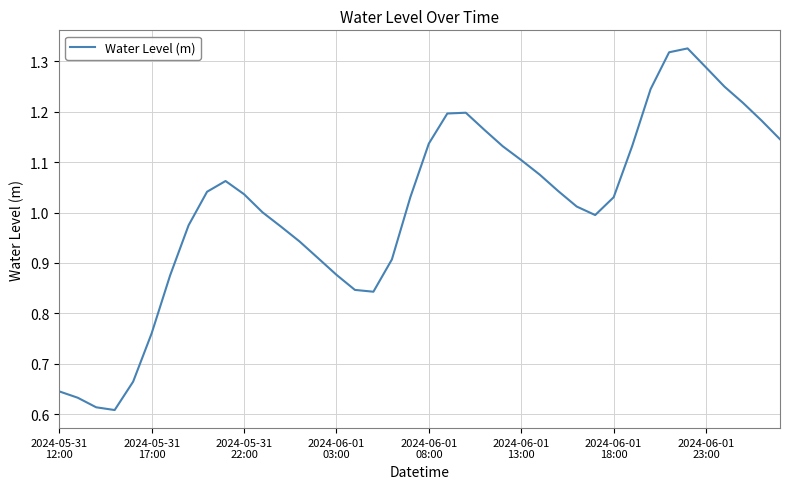

How many interior local peaks (higher than both neighbors) does the data have?

3